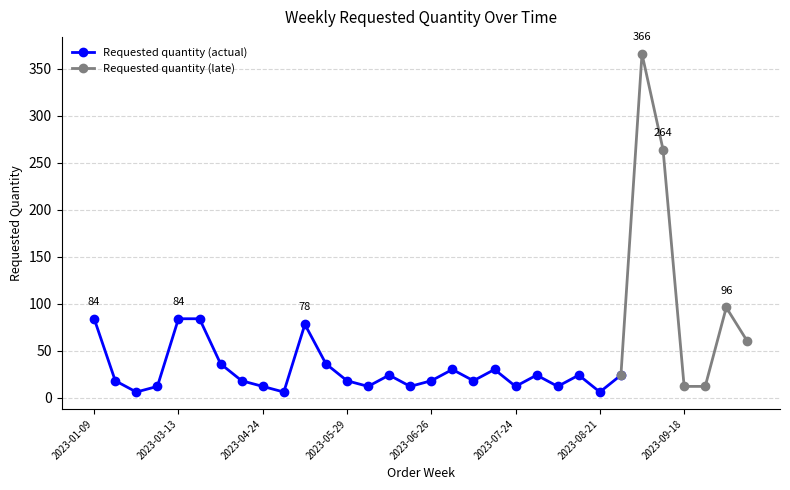

What is the change in value from 2023-08-28 to 2023-09-11?

+240